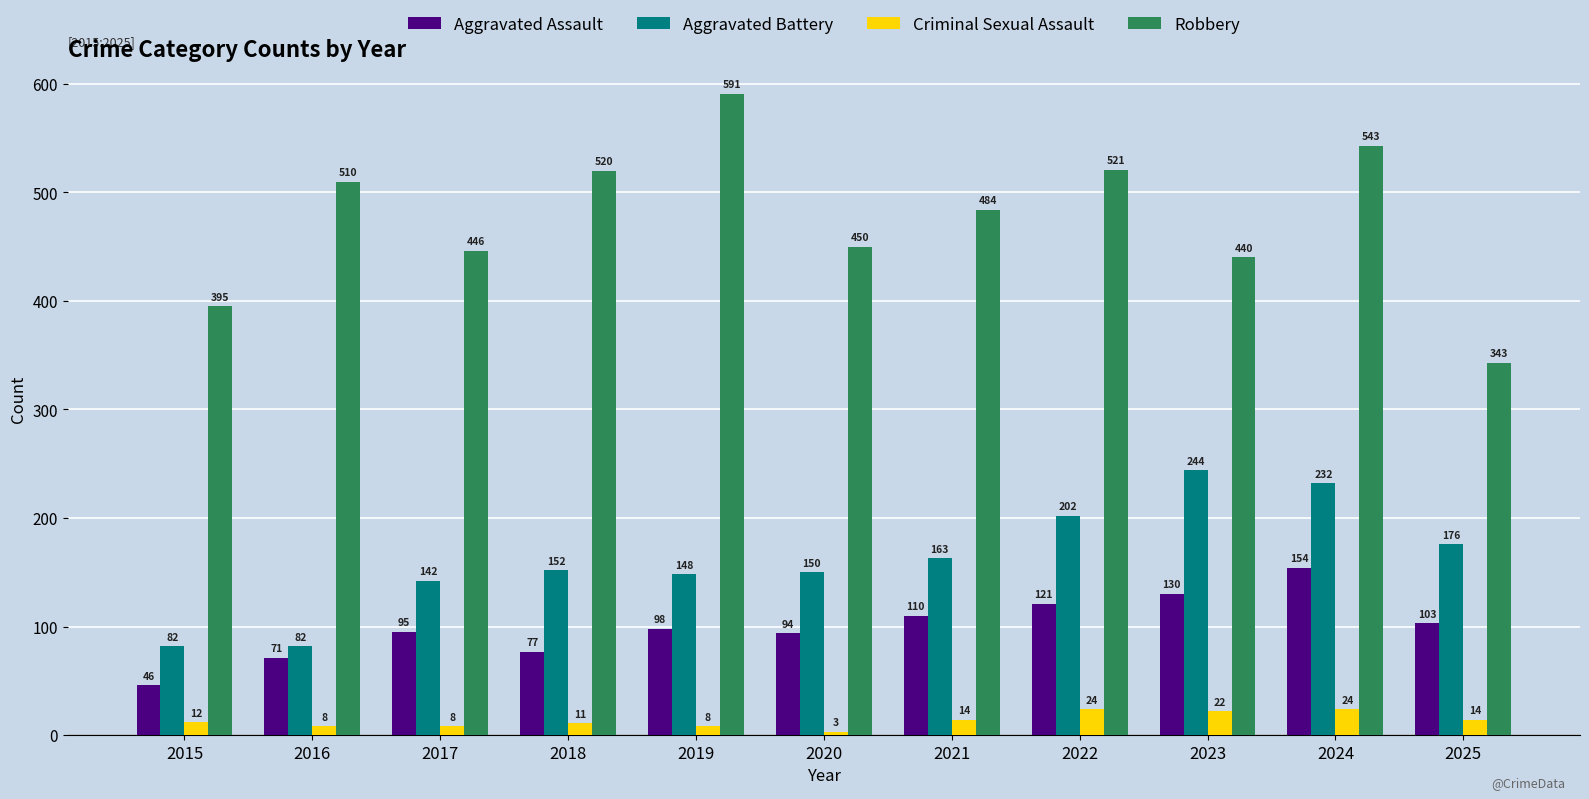

What is the spread (max minus min) of values at 2016?

502